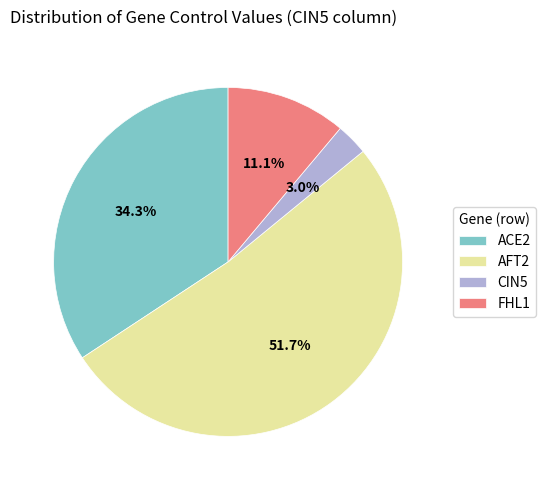

Does AFT2 account for over 50% of the chart?

Yes